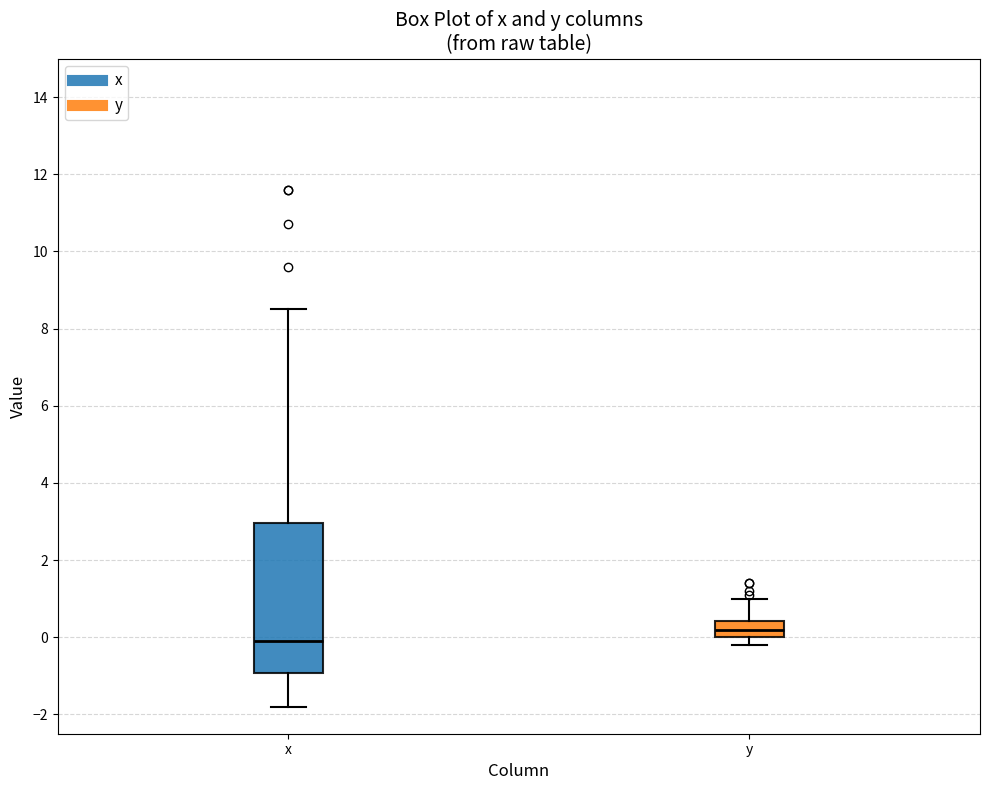

Reading left to right, read every box against the y-axis: the position of its median line, the range the box covers, and the ends of its whiskers. The values are not printed on the chart, so give them approximately, as read against the axis.

x: median 0.0, box -1.0 to 3.0, whiskers -1.8 to 8.6
y: median 0.2, box 0.0 to 0.4, whiskers -0.2 to 1.0